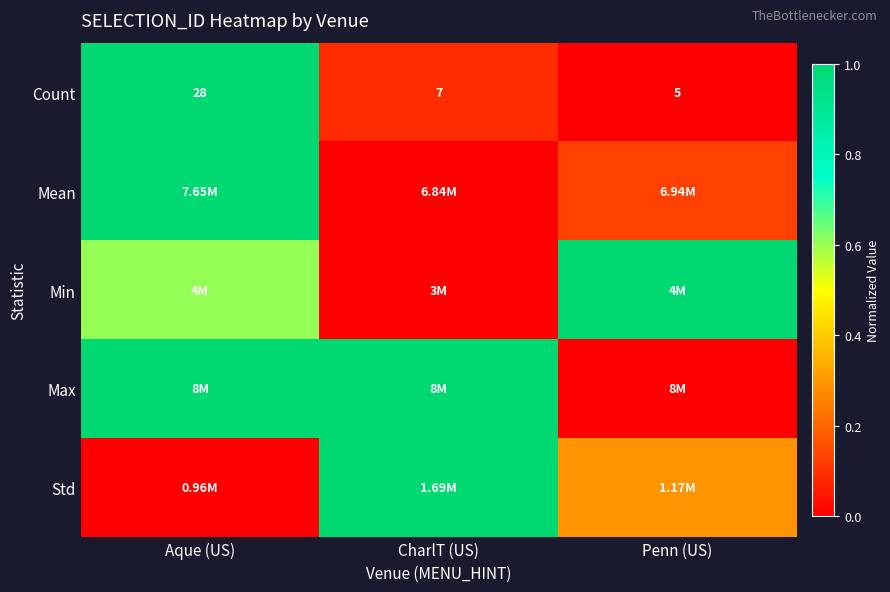

Which label corresponds to the smallest value in the chart?

Penn (US)